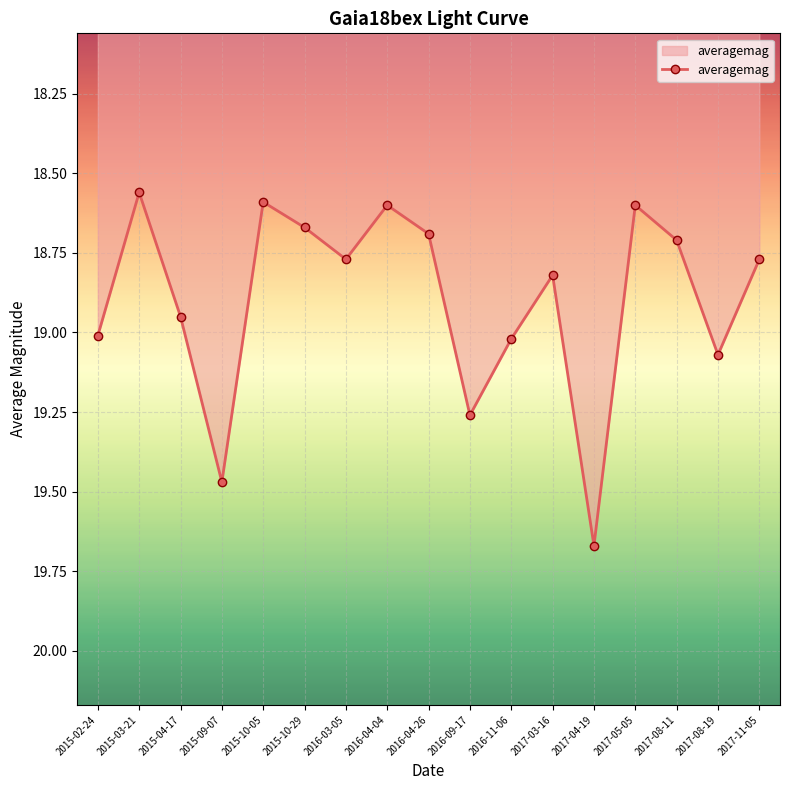

True or false: there are more than 1 points higher than both neighbors.

True